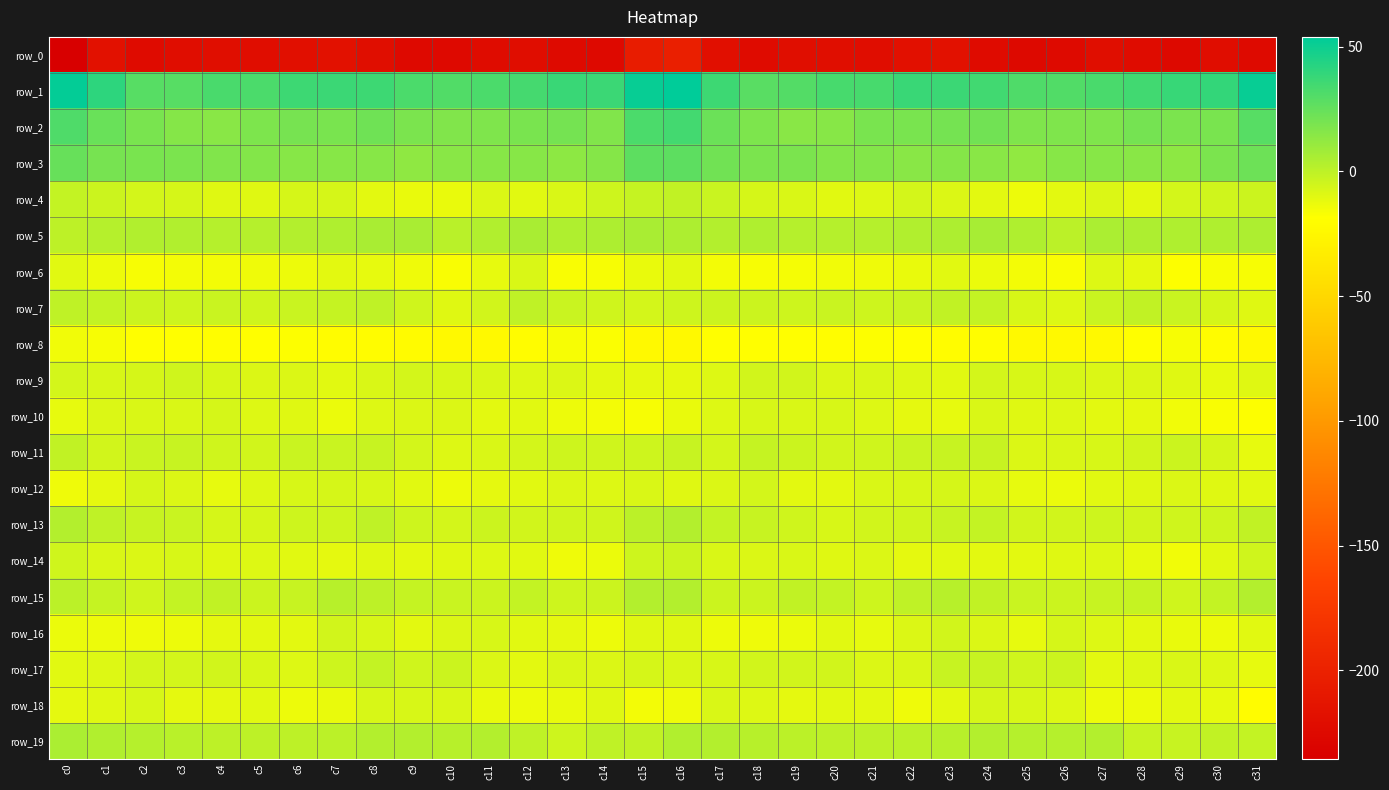

What is the sum of the row_5 values at c22 and c3?

6.4